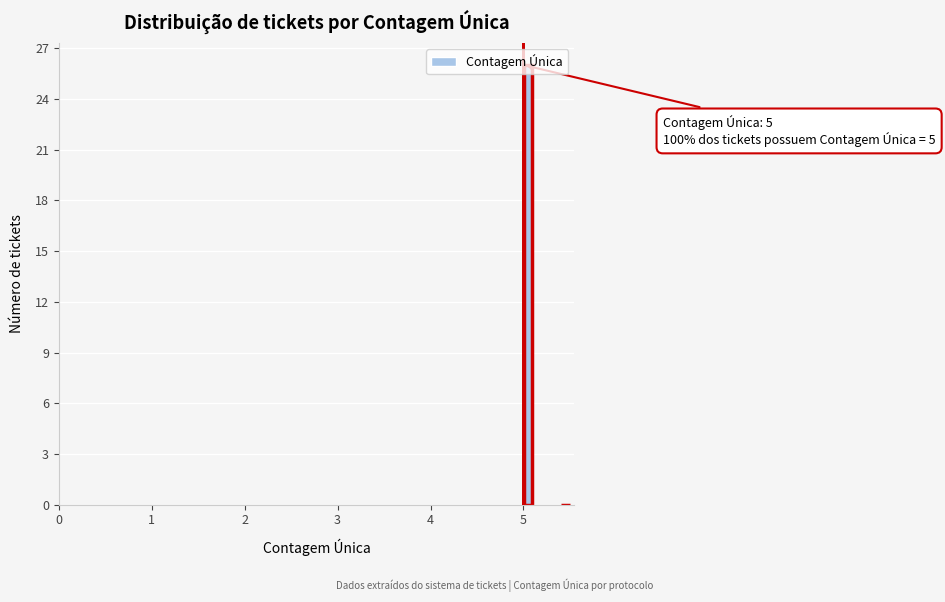

Around what value on the x-axis is the tallest bar? Give the approximate position of its centre, as read against the axis.

5.1